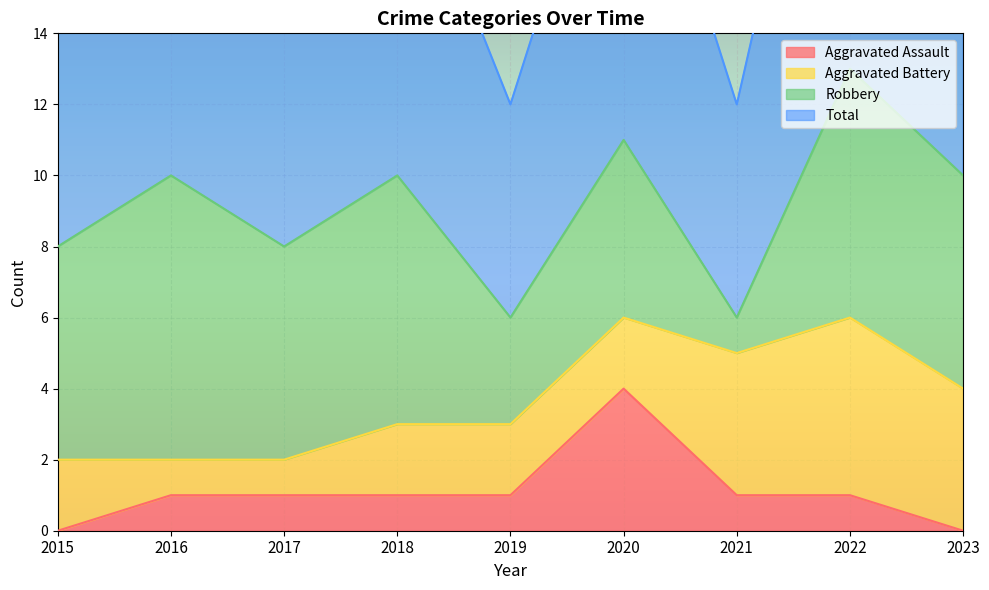

The value of Aggravated Assault at 2023 is -3. True or false?

False